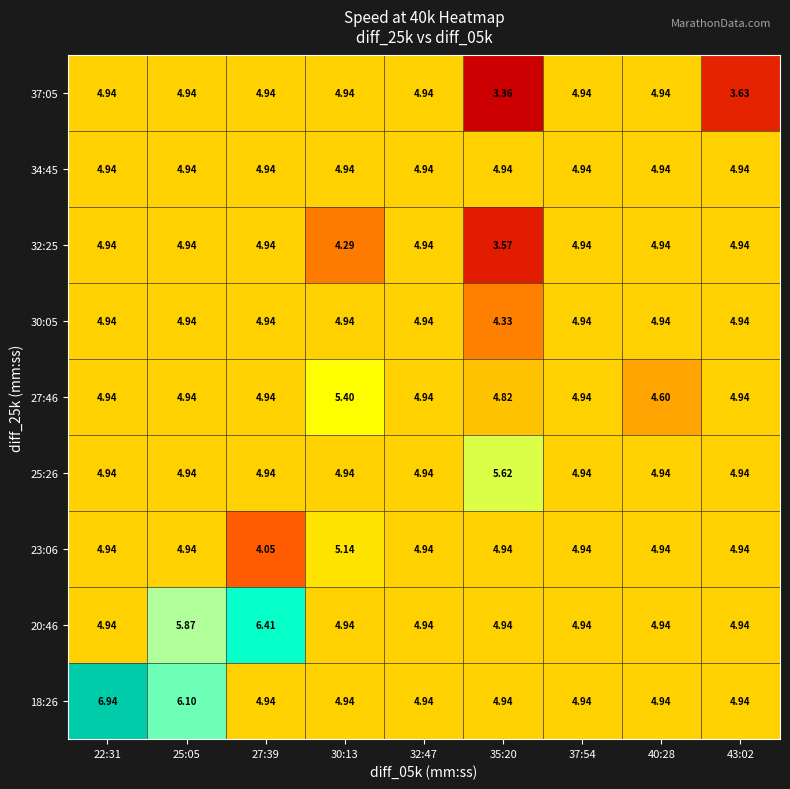

List the series in order of their peak value, lowest first.

30:05, 32:25, 34:45, 37:05, 23:06, 27:46, 25:26, 20:46, 18:26